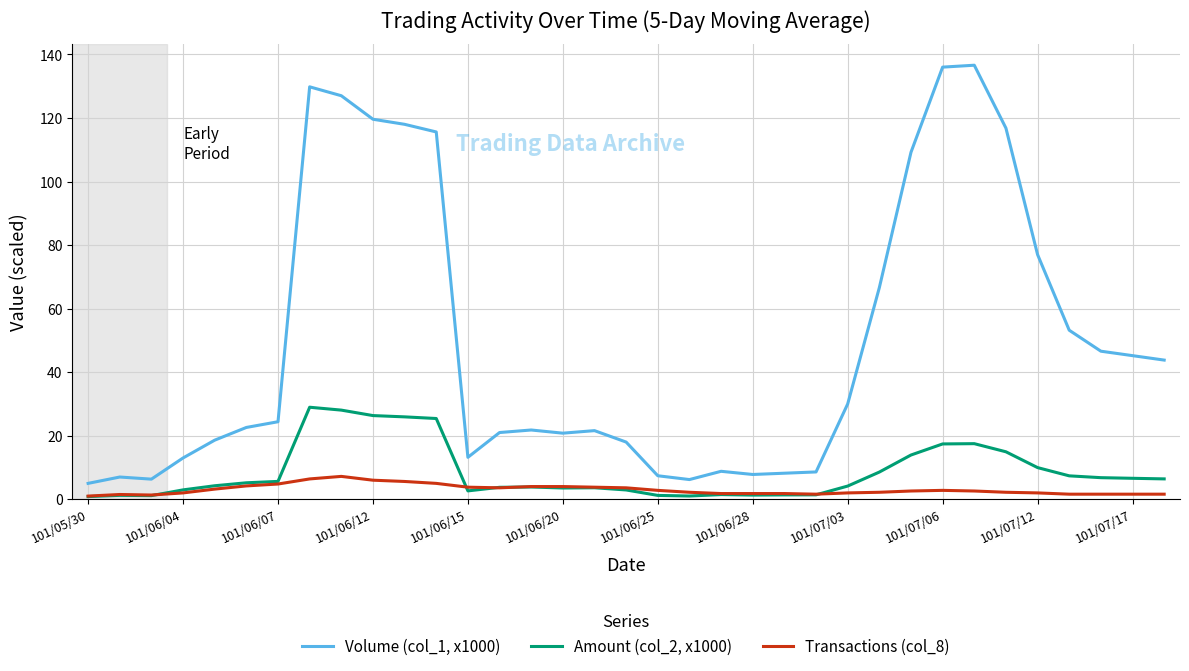

Which series has the widest spread of values?

Volume (col_1, x1000)